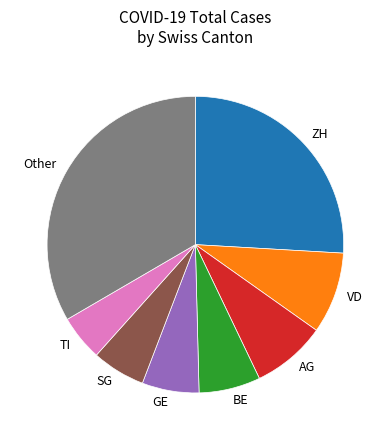

Count the number of slices in the pie.

8